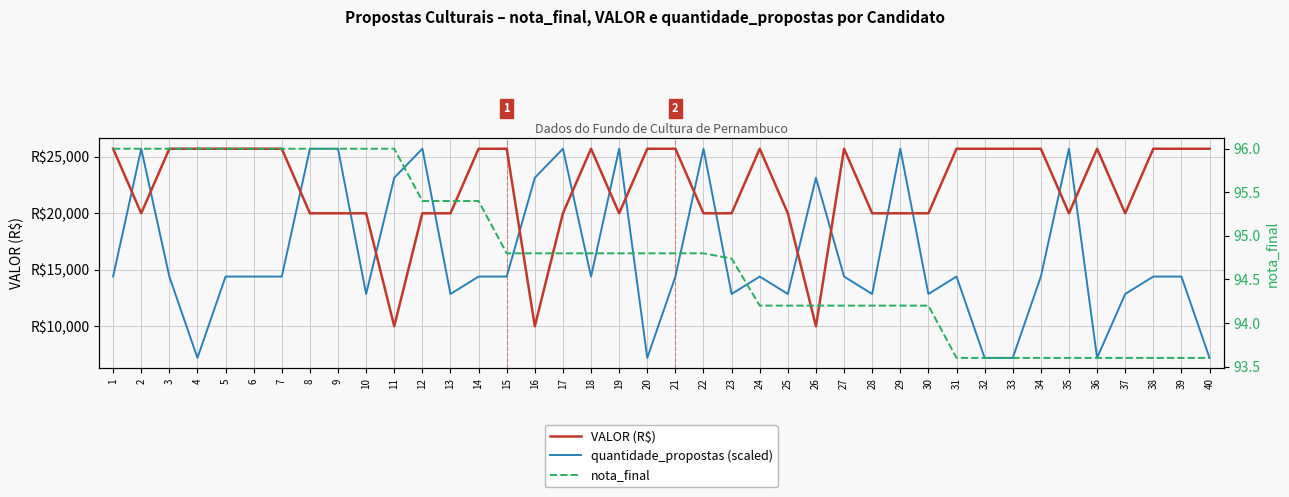

List the series in order of their peak value, highest first.

VALOR (R$), quantidade_propostas (scaled), nota_final